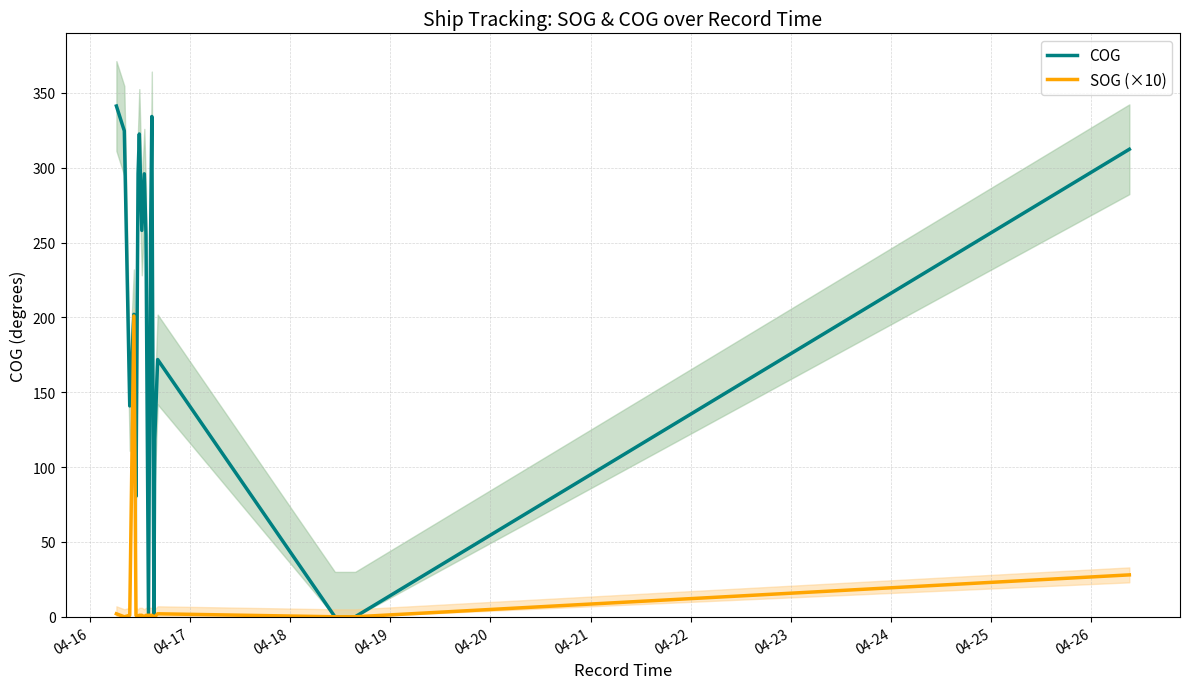

How many data points does each series have?

22